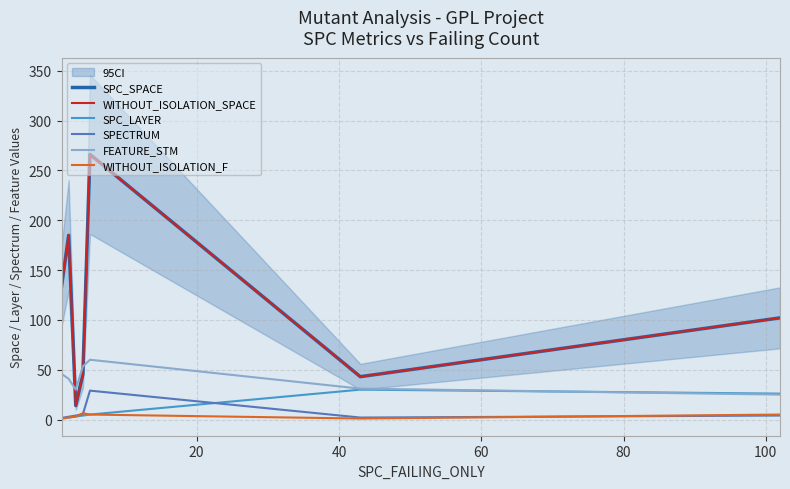

How many series are shown in this chart?

6